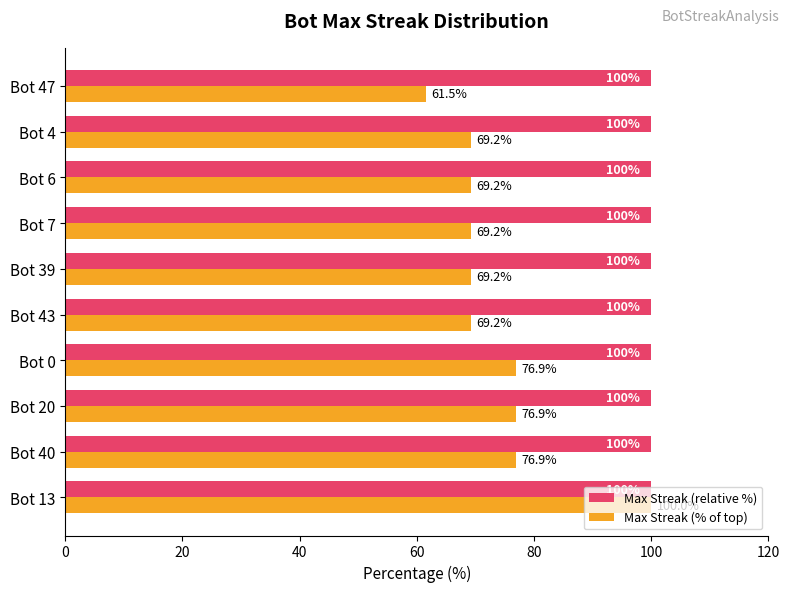

True or false: Max Streak (relative %) has a value of 30.9 at Bot 7.

False